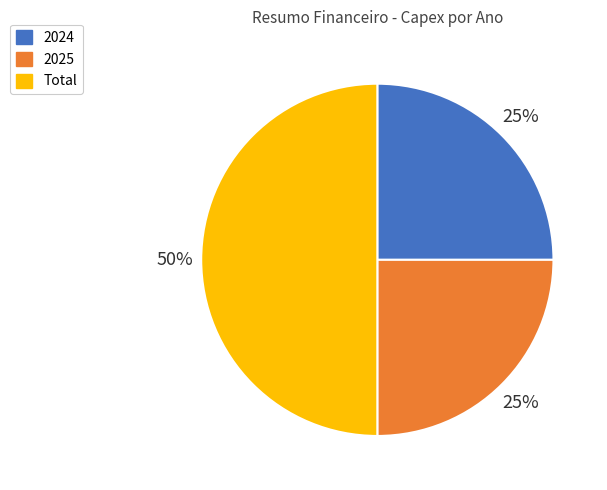

The 2024 slice represents 15% of the pie. True or false?

False